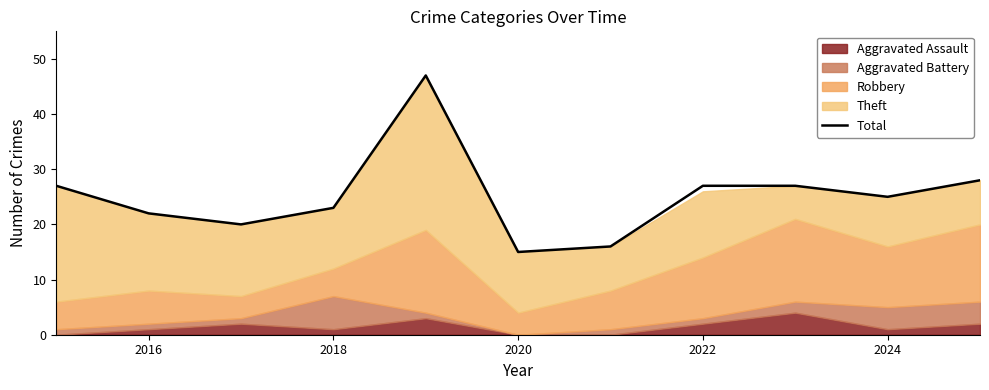

Reading left to right, list all the values displayed in this chart.

27	22	20	23	47	15	16	27	27	25	28